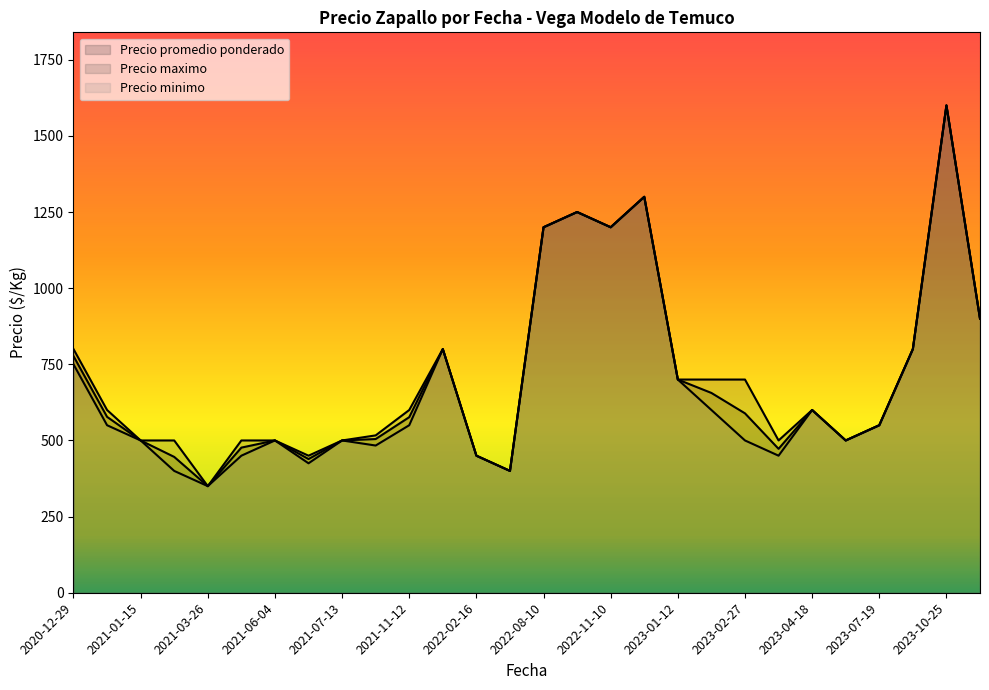

At which label does Precio maximo reach its peak?

2023-10-25